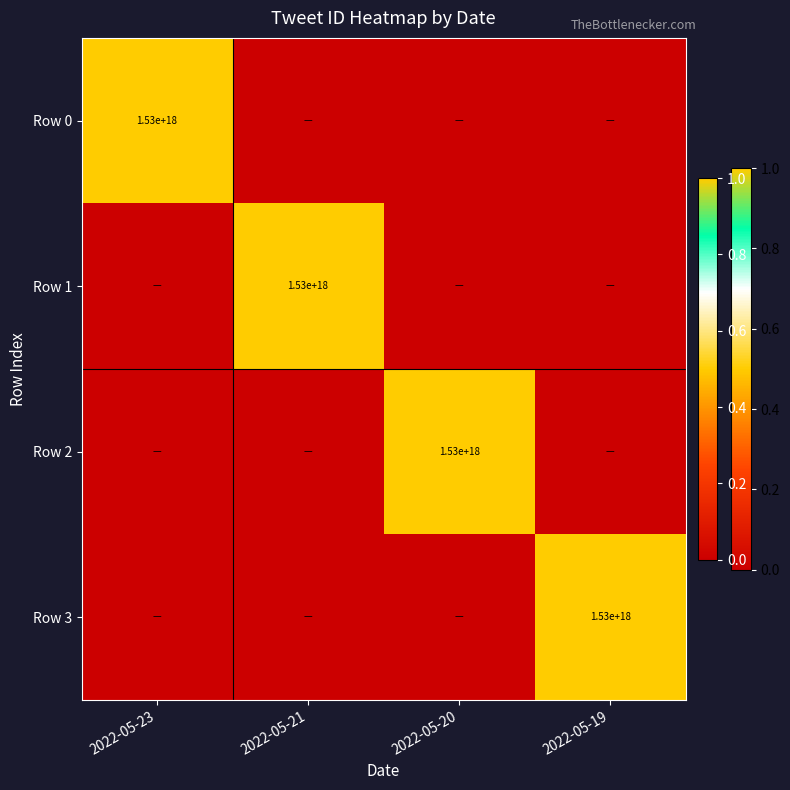

The value of Row 2 at 2022-05-20 is 2543970700783726080. True or false?

False